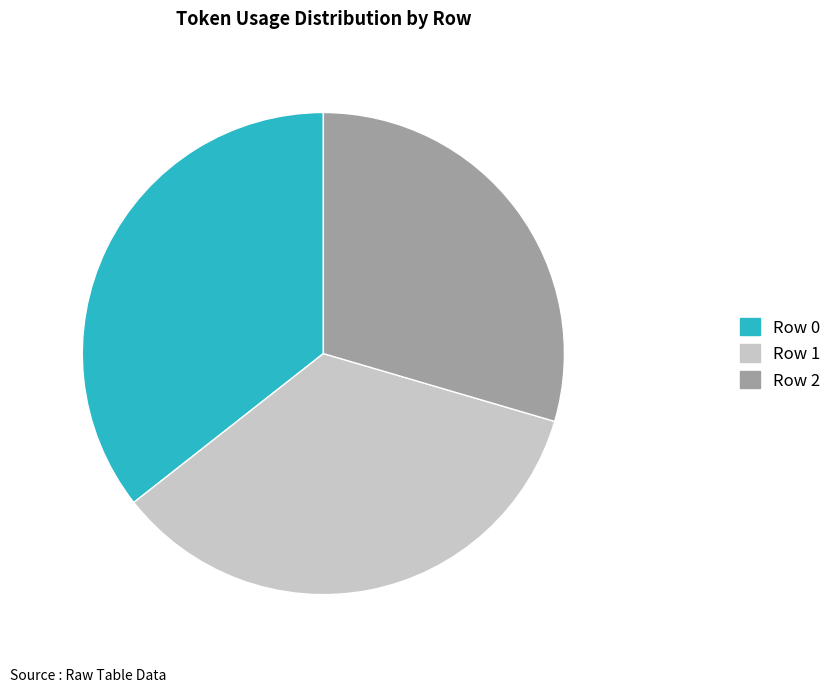

Is there any slice that represents more than half of the pie?

No